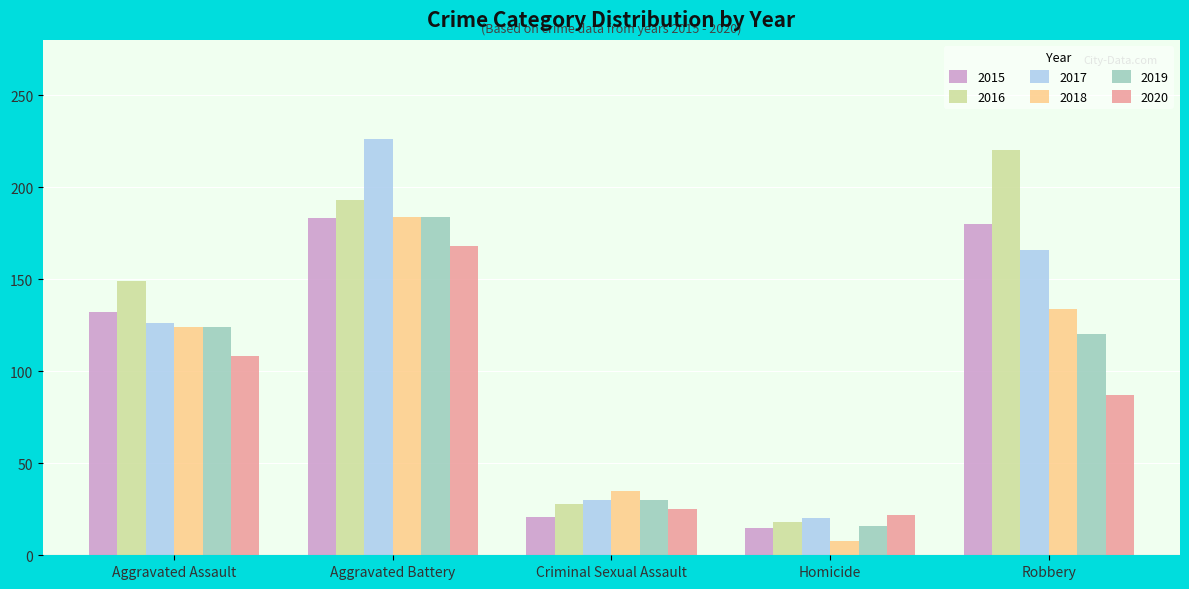

How many categories are shown in the chart?

5